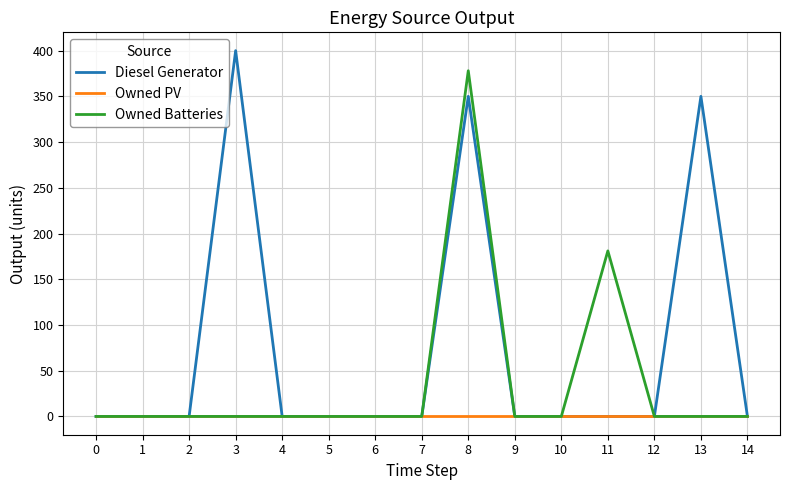

Between 6 and 8, which series saw the biggest shift?

Owned Batteries